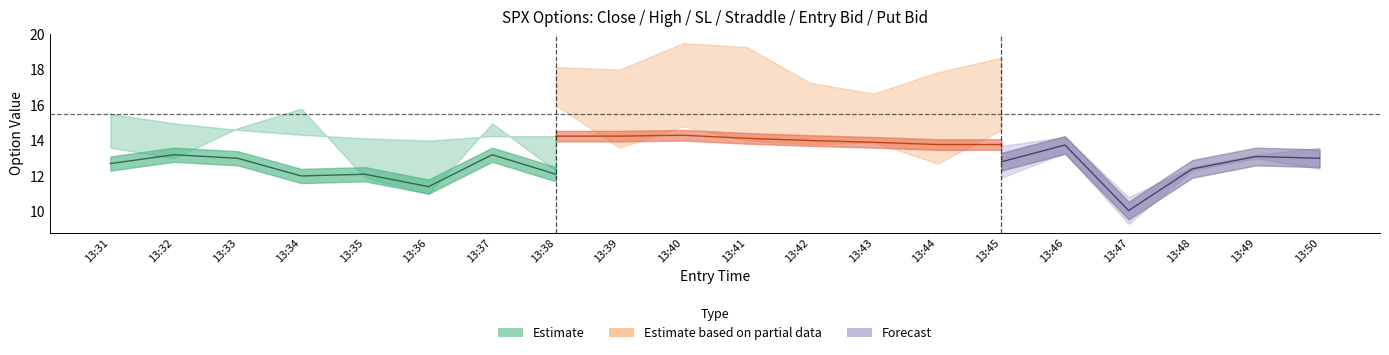

What is the smallest value displayed?

9.3